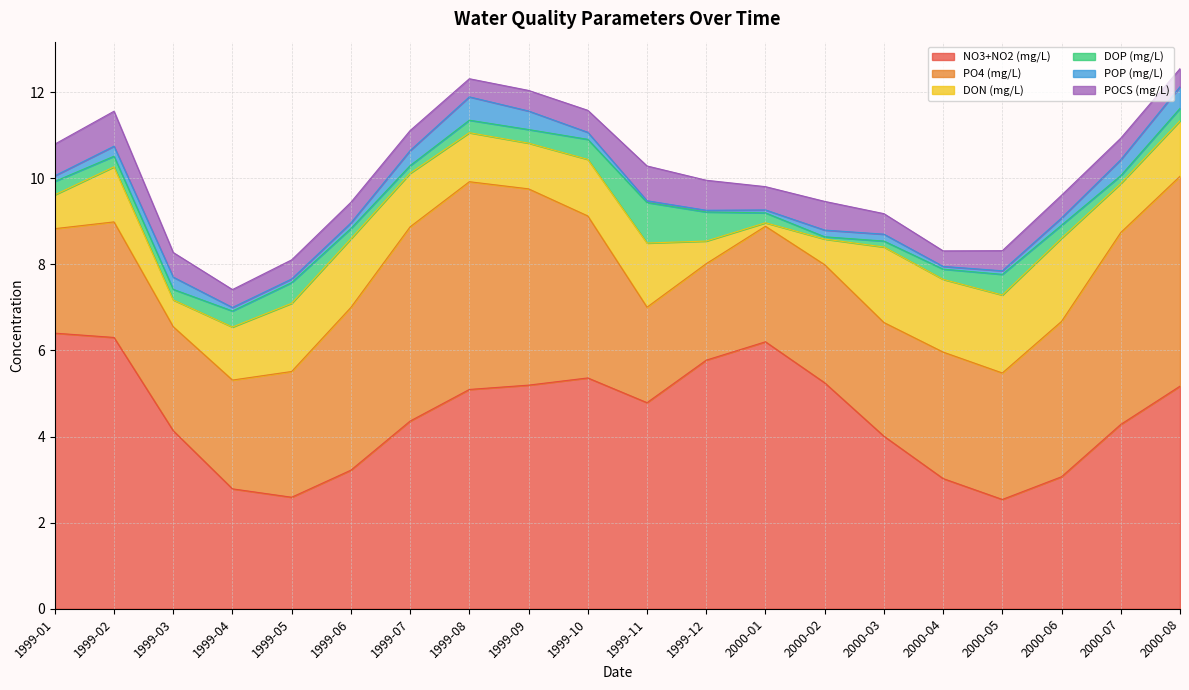

What is the label of the 13th point from the left?

2000-01